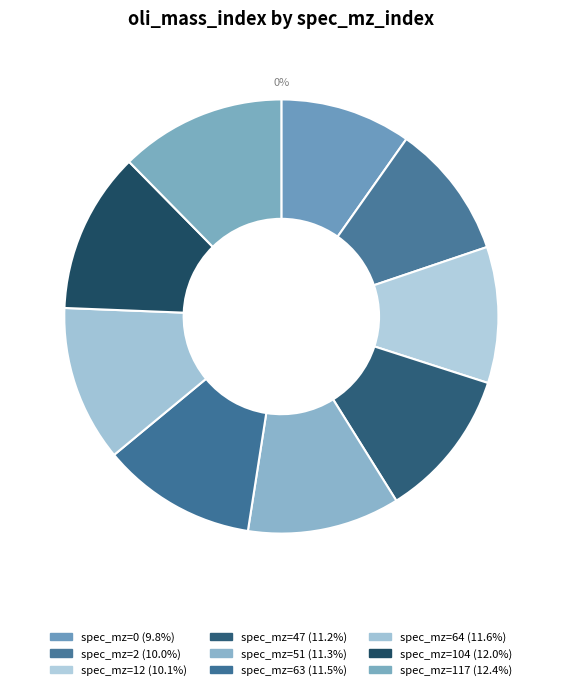

True or false: 0 accounts for 1% of the total.

False